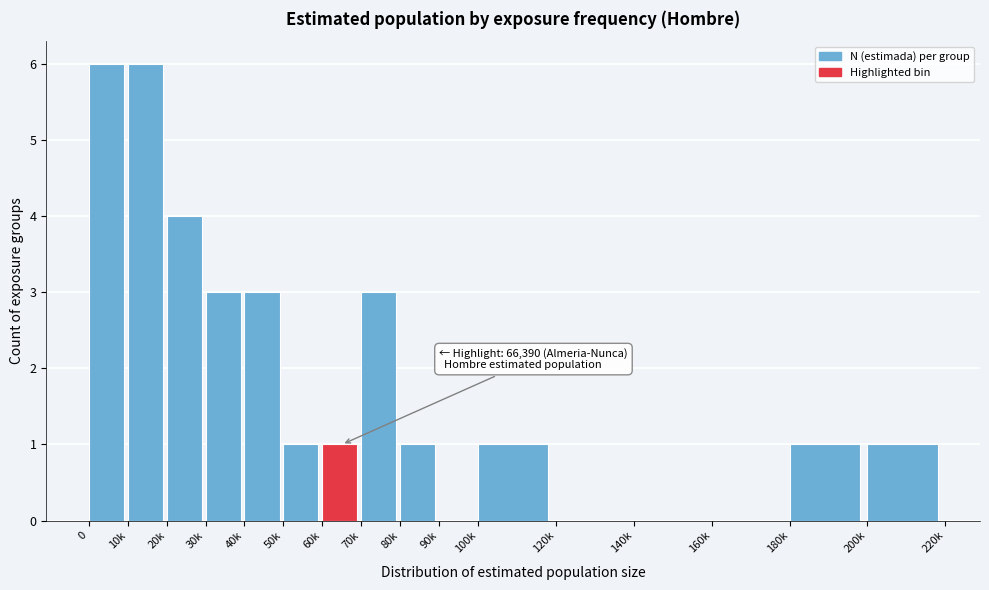

Reading left to right, what are all the values shown in this chart?

0=6	10k=6	20k=4	30k=3	40k=3	50k=1	60k=1	70k=3	80k=1	90k=0	100k=1	120k=0	140k=0	160k=0	180k=1	200k=1